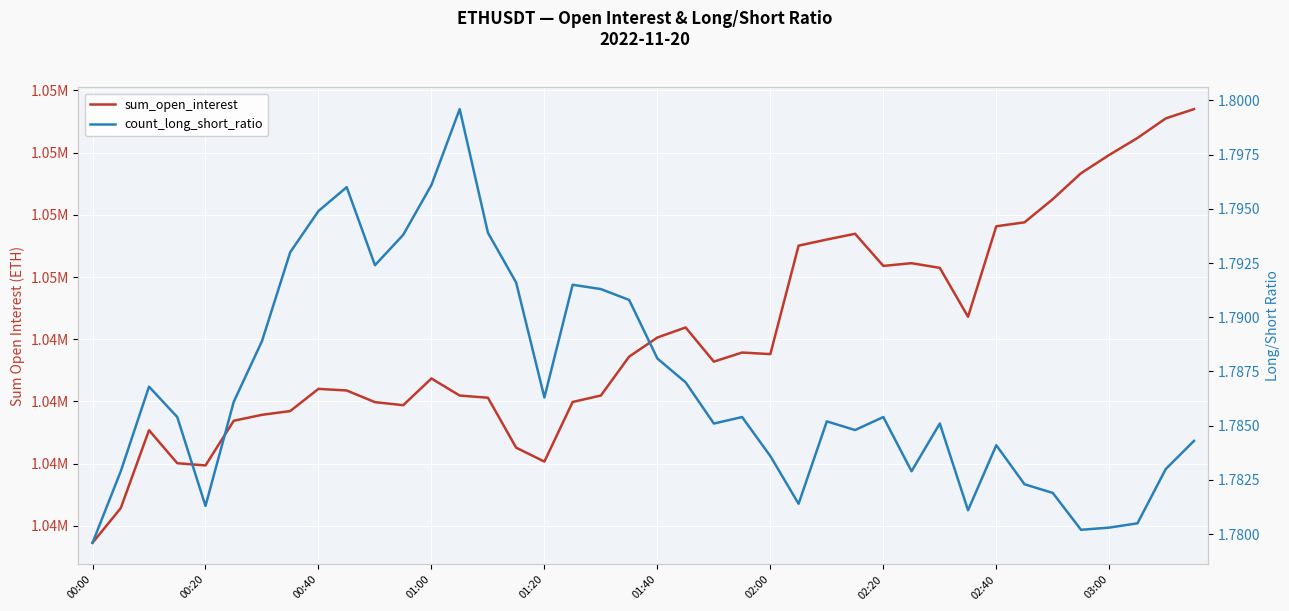

How many data points in sum_open_interest are above 1043441?

20